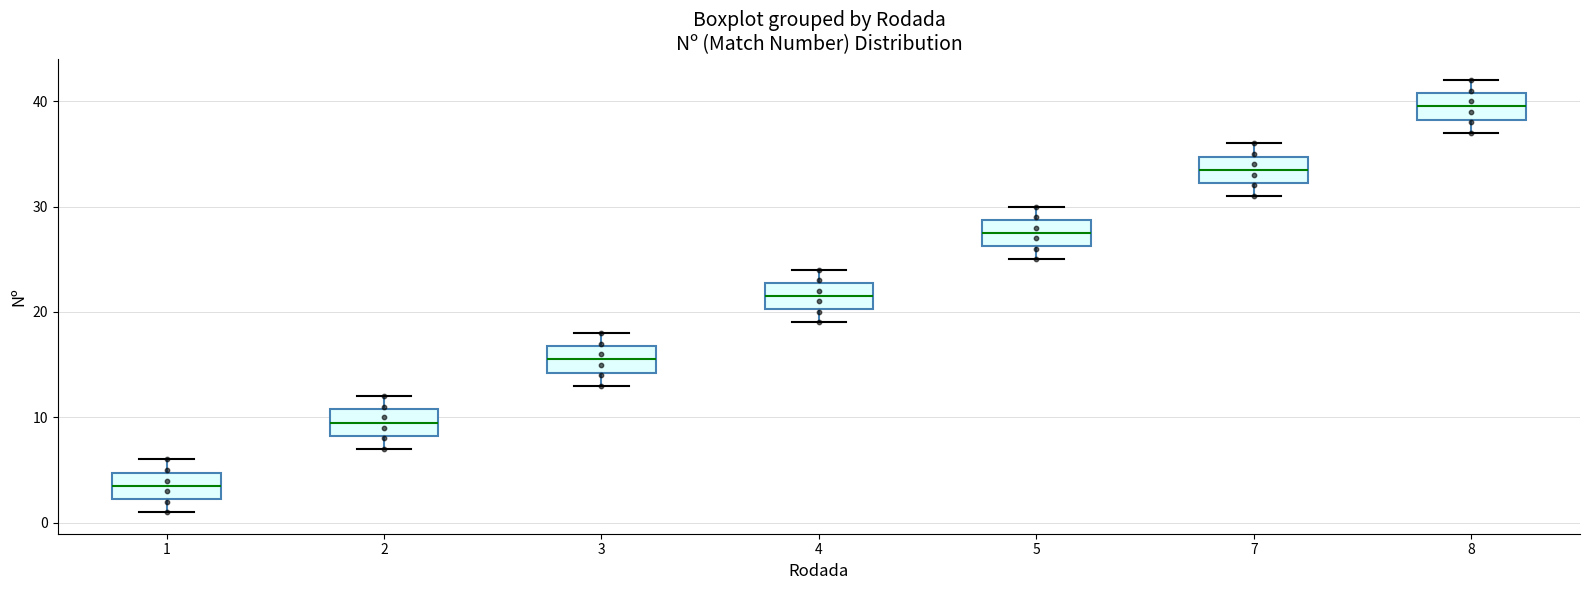

Where does the upper whisker of the box at x = 2 end on the y-axis? The values are not printed on the chart, so give them approximately, as read against the axis.

12